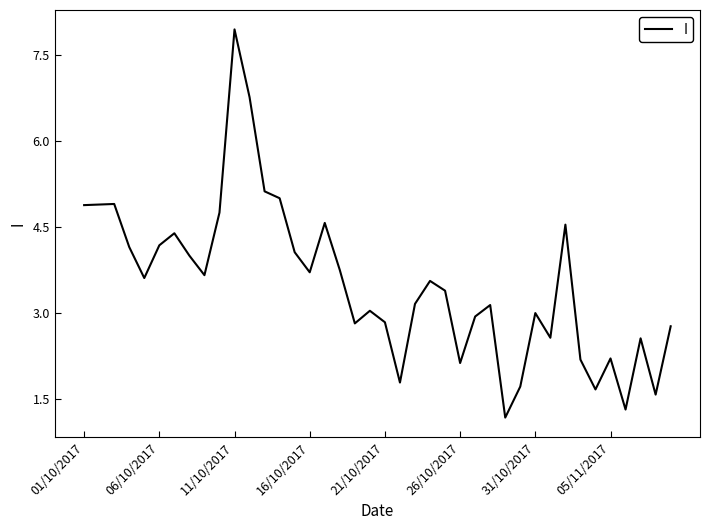

What is the smallest value displayed?

1.2